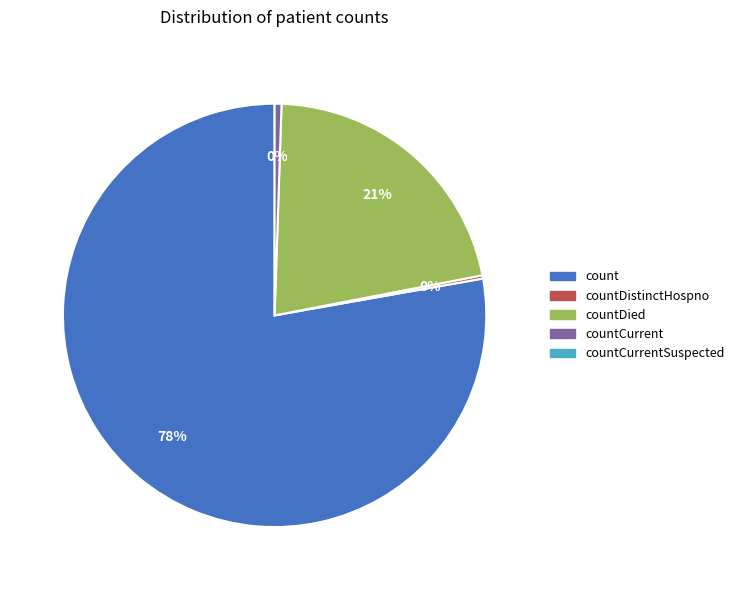

Which category has the biggest portion of the pie?

count